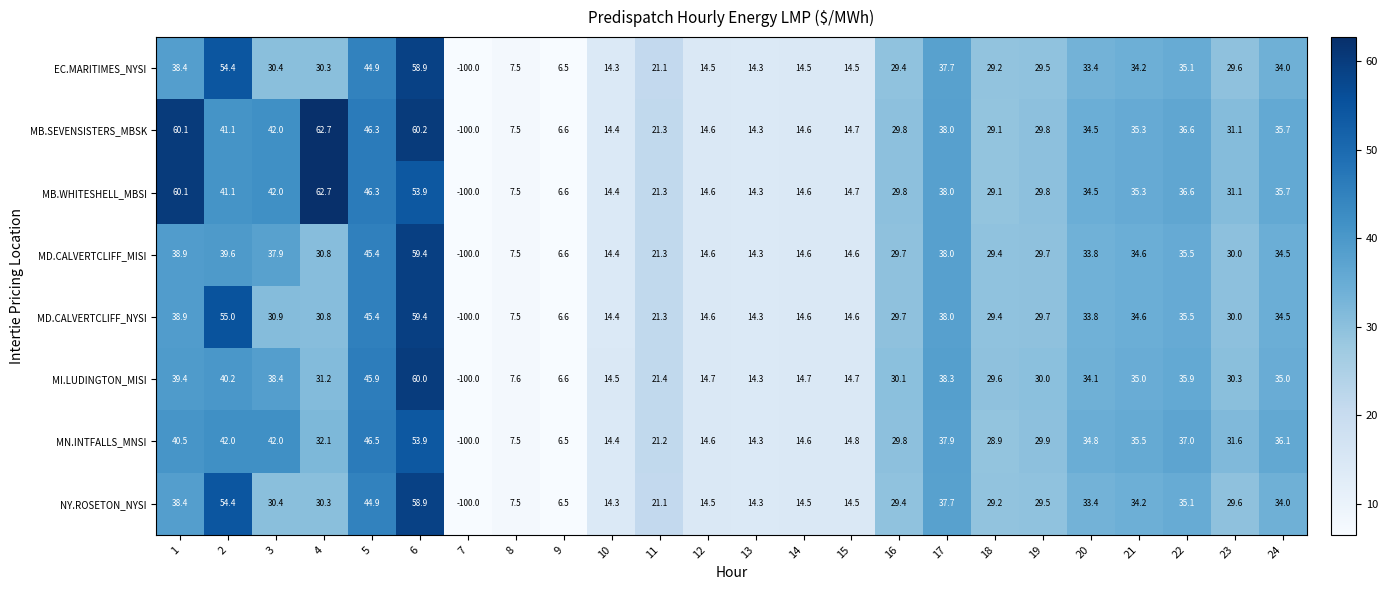

How many data points does each series have?

24